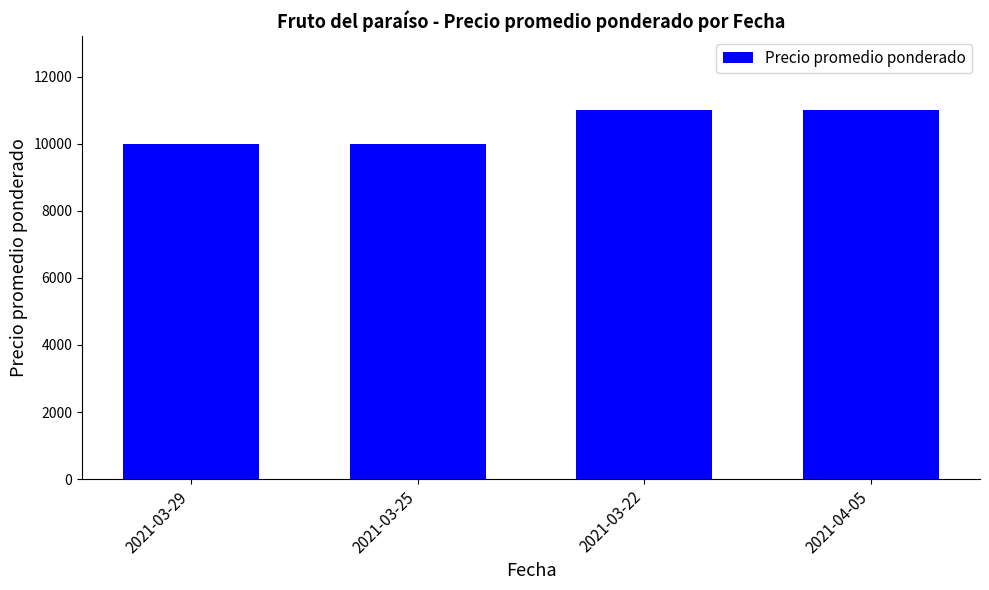

What is the difference between the values at 2021-03-29 and 2021-04-05?

1000